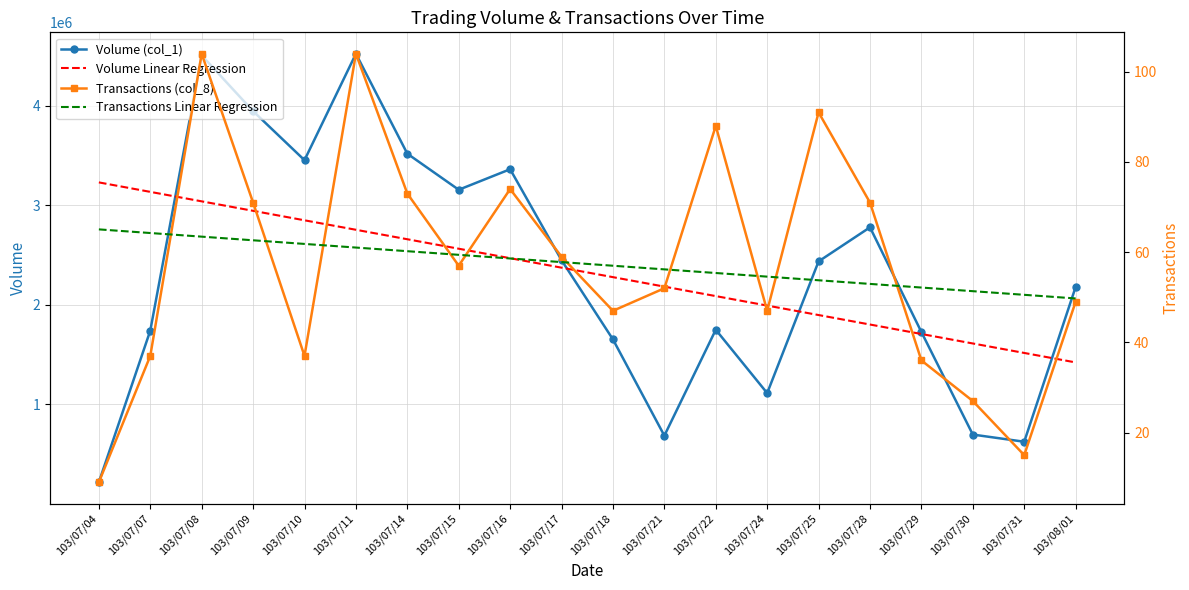

What are all the series names shown in the legend?

Volume (col_1), Volume Linear Regression, Transactions (col_8), Transactions Linear Regression